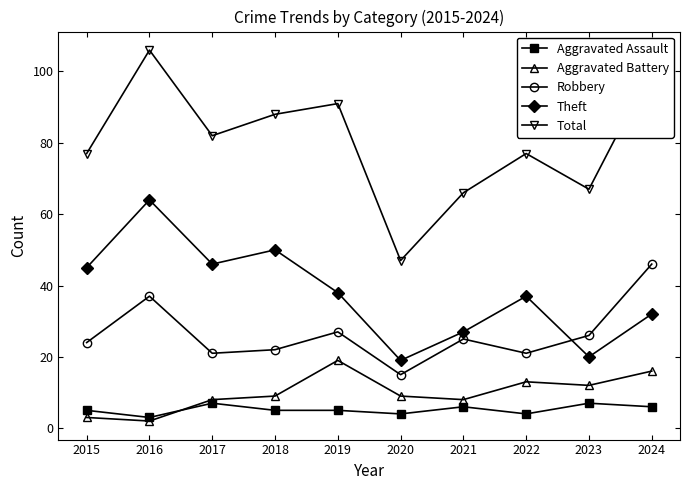

In Theft, how many points are higher than both neighbors (excluding endpoints)?

3